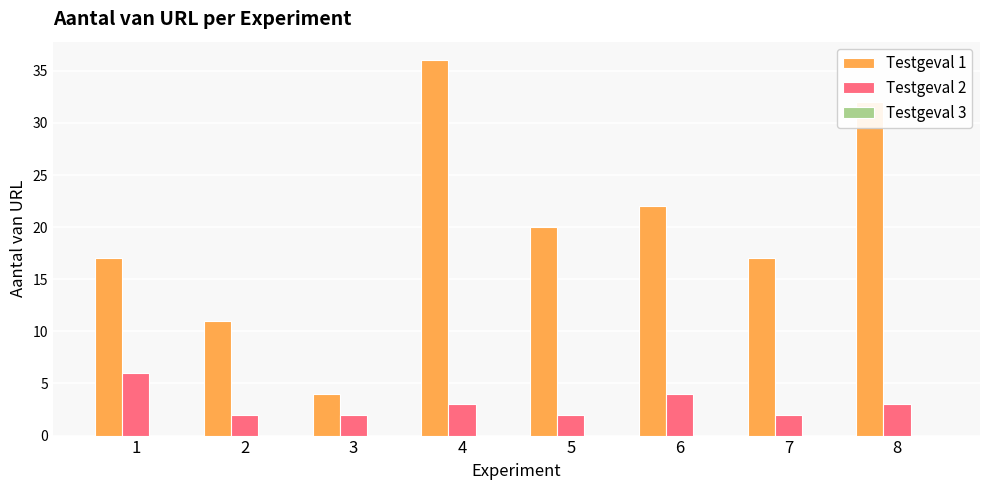

Count the Testgeval 2 values in the range 2 to 4.

7